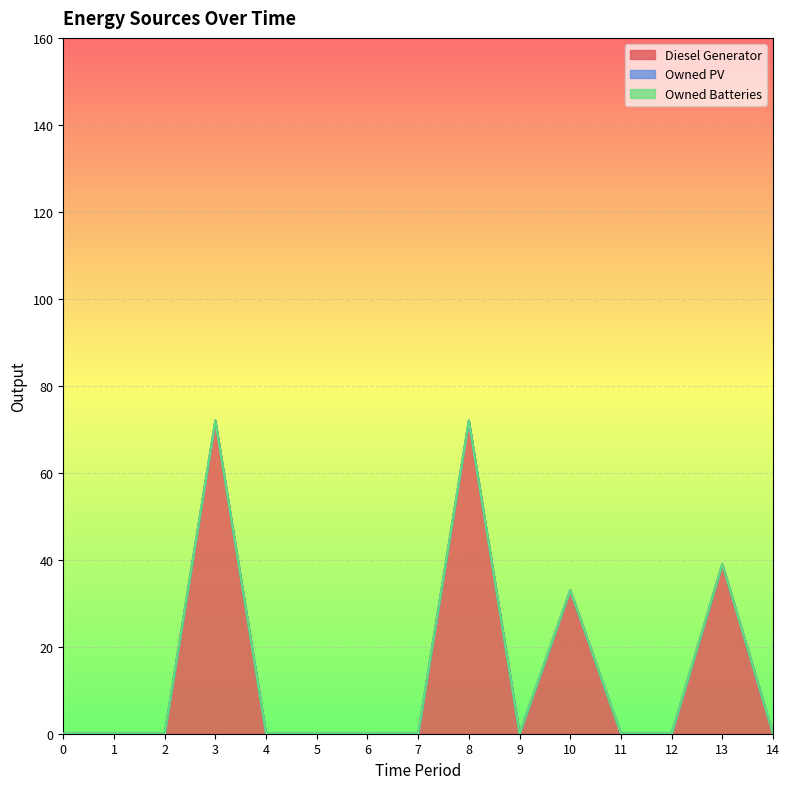

What are all the series names shown in the legend?

Diesel Generator, Owned PV, Owned Batteries